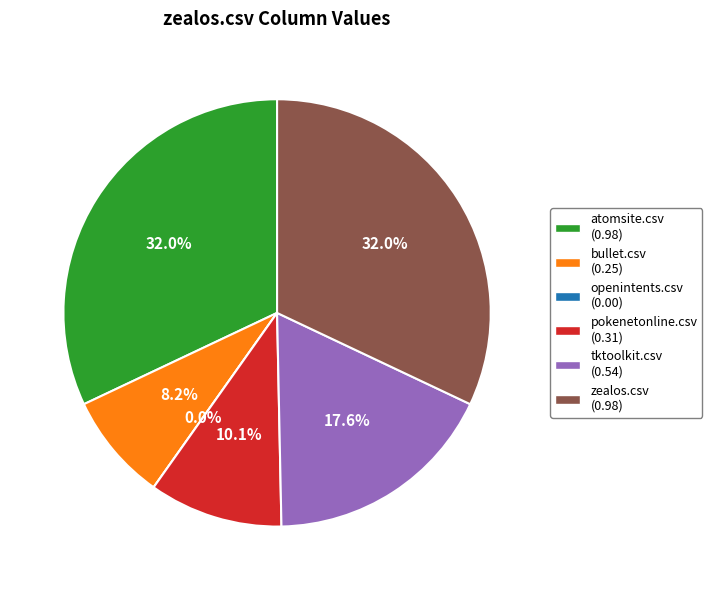

How many segments does this pie chart have?

6